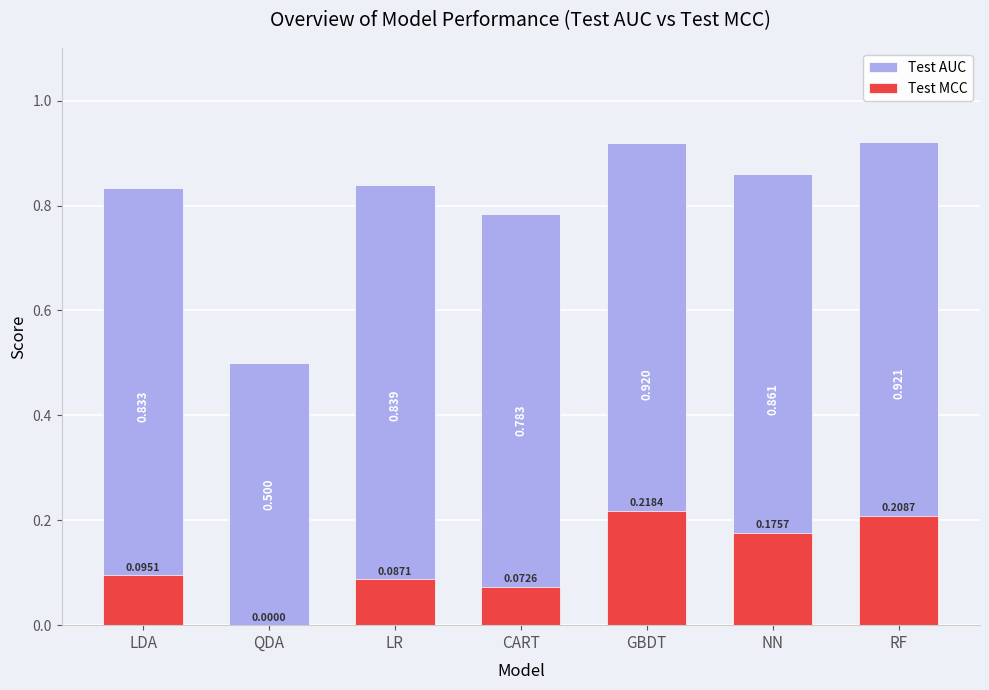

What is the value of the Test MCC bar at the 6th from the left?

0.2